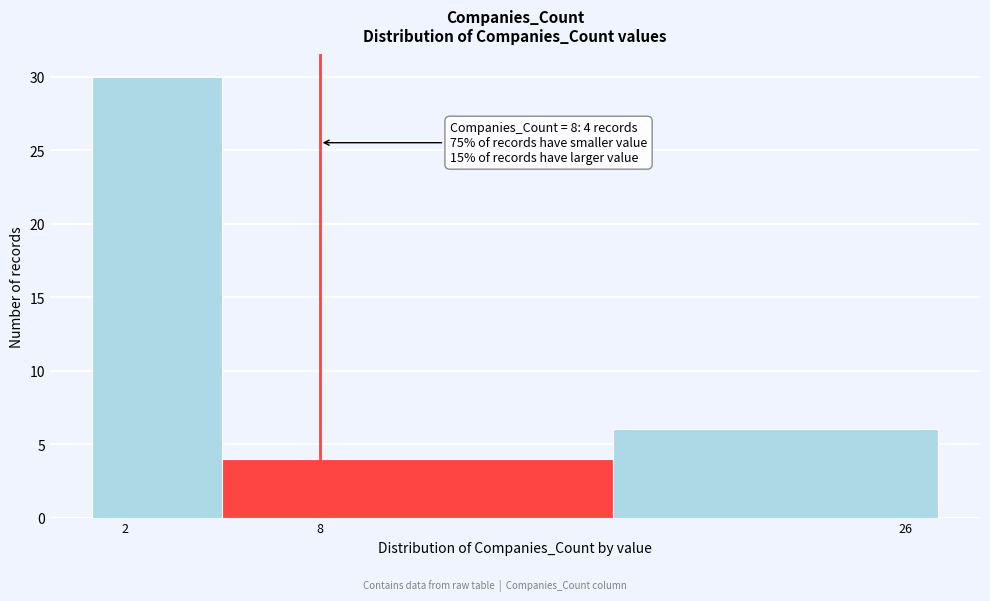

Over which range of the x-axis is the bar tallest?

1 to 5